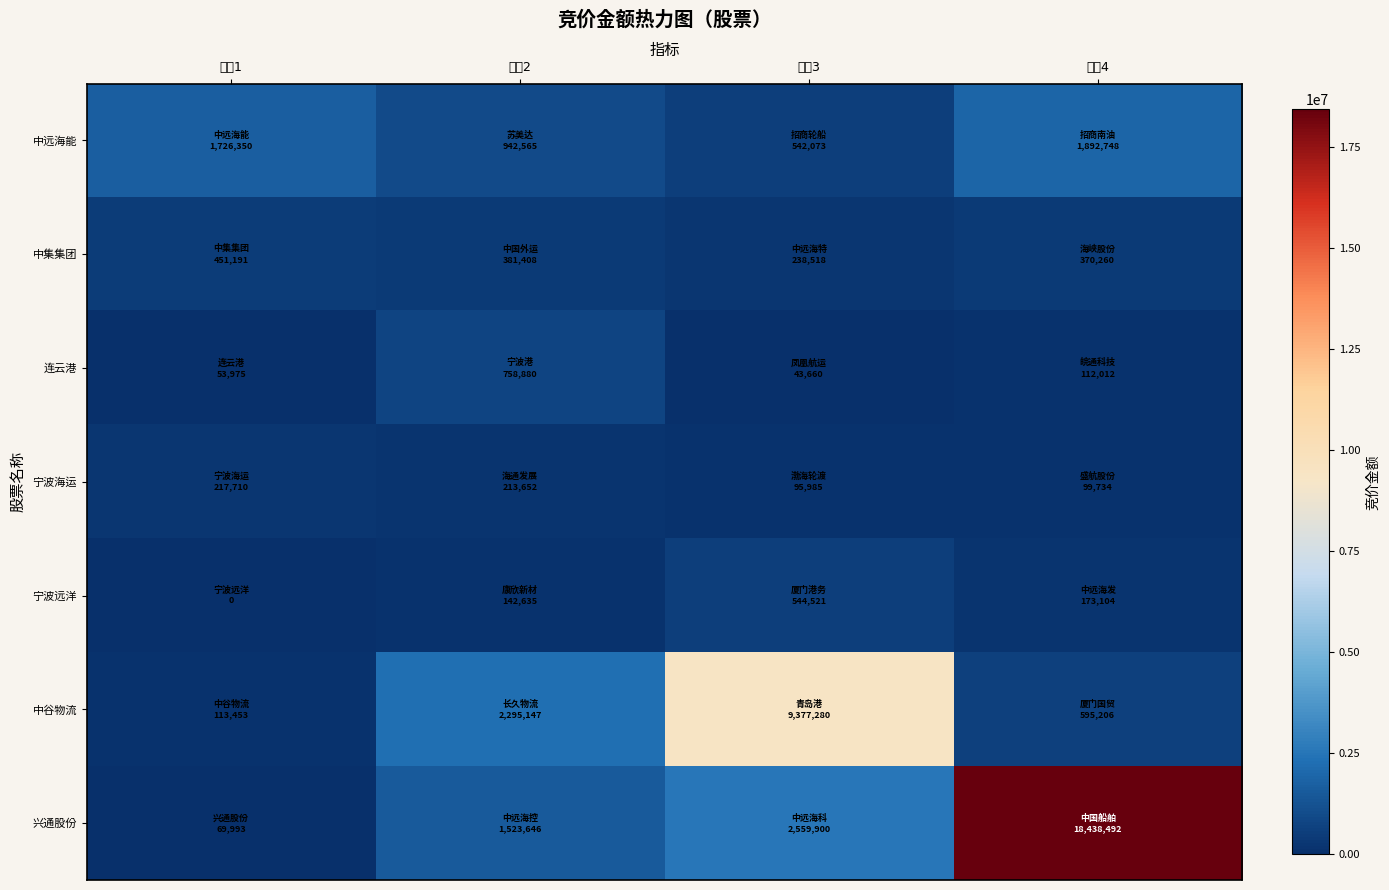

Reading right to left, list all the values displayed in this chart.

中远海能: 指标4=1892748	指标3=542073	指标2=942565	指标1=1726350
中集集团: 指标4=370260	指标3=238518	指标2=381408	指标1=451191
连云港: 指标4=112012	指标3=43660	指标2=758880	指标1=53975
宁波海运: 指标4=99734	指标3=95985	指标2=213652	指标1=217710
宁波远洋: 指标4=173104	指标3=544521	指标2=142635	指标1=0
中谷物流: 指标4=595206	指标3=9377280	指标2=2295147	指标1=113453
兴通股份: 指标4=18438492	指标3=2559900	指标2=1523646	指标1=69993